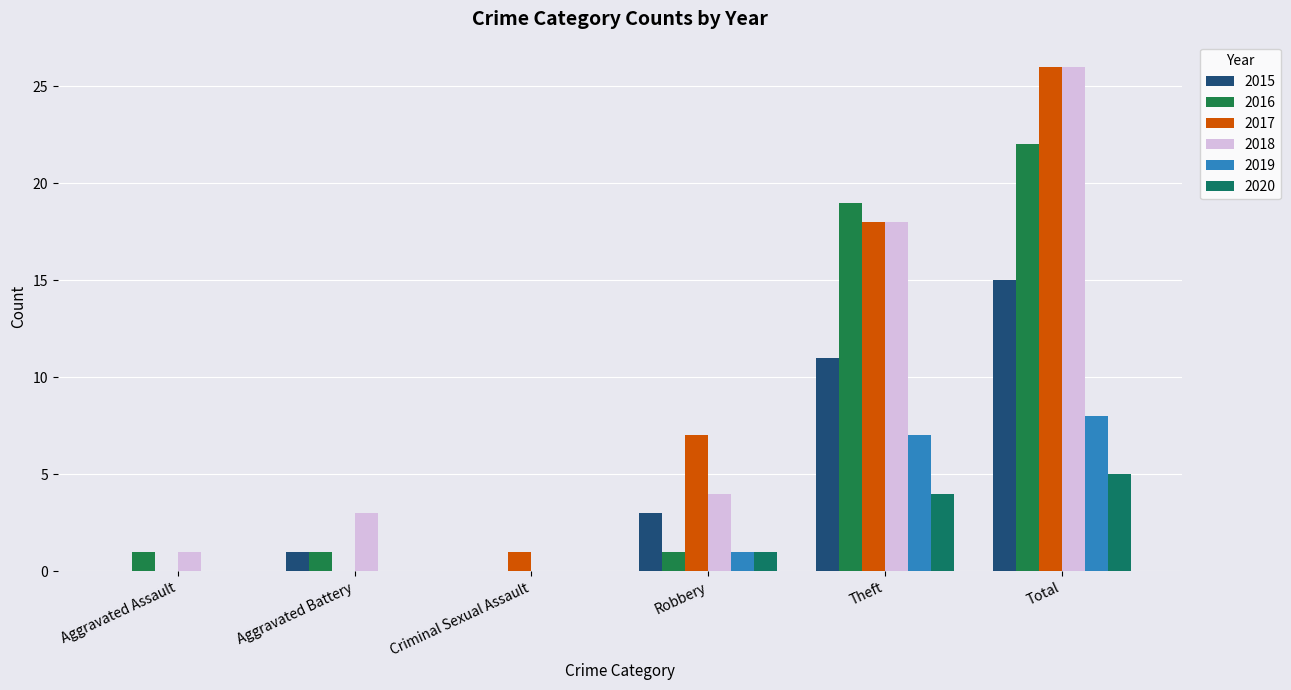

How many data points does each series have?

6